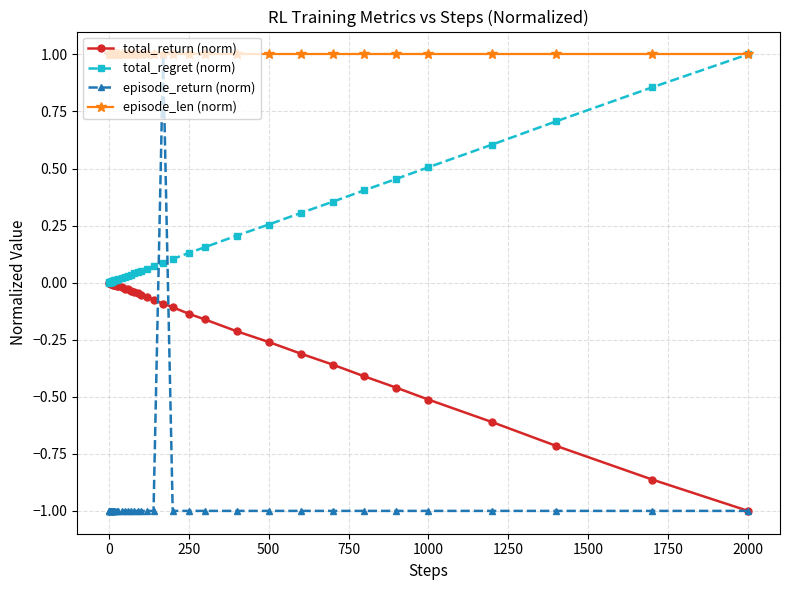

Which series has the largest range (max minus min)?

episode_return (norm)